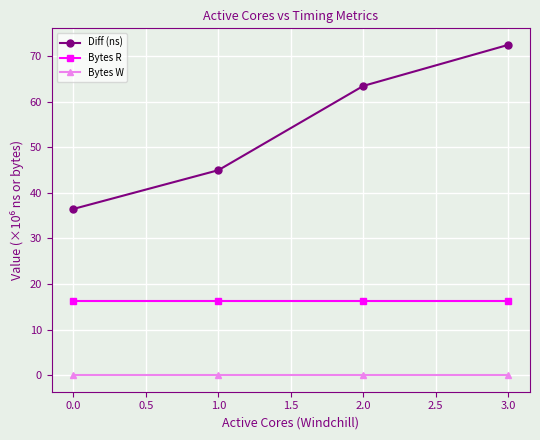

At which category is the sum across all series the highest?

3.0